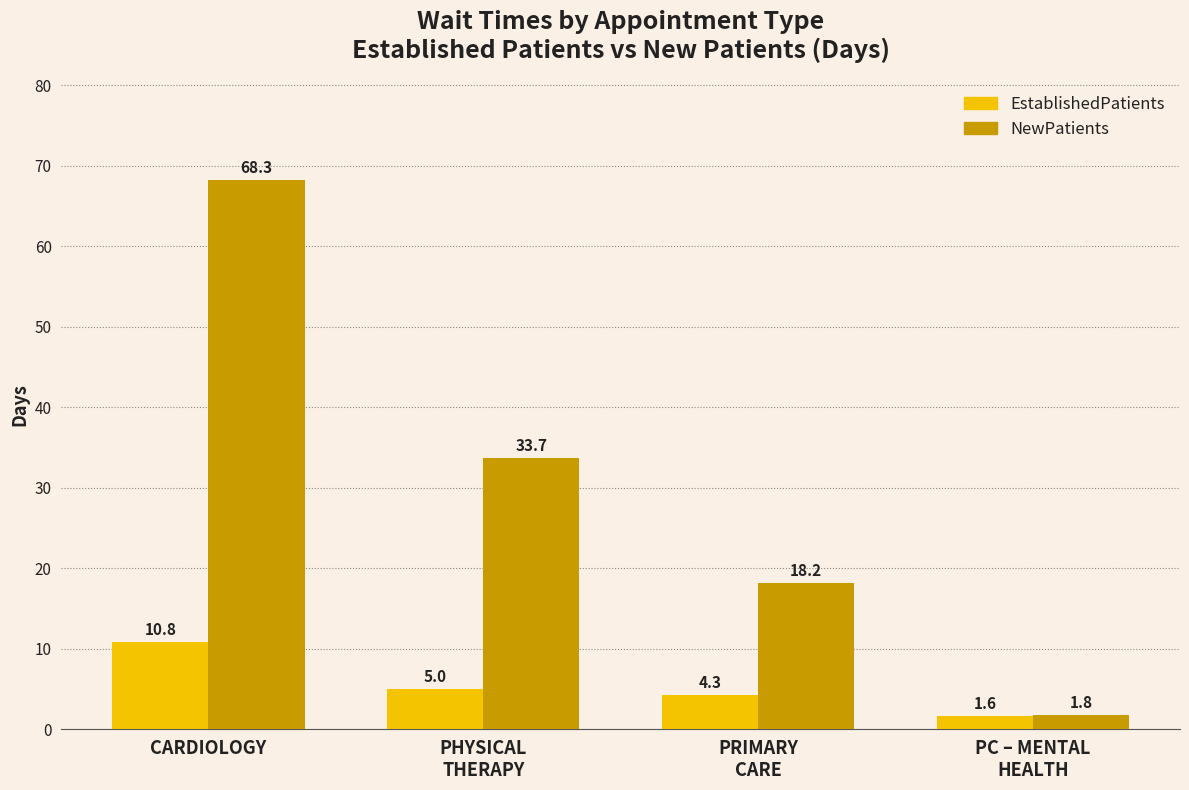

Reading left to right, extract all data points from this chart.

EstablishedPatients: 10.8	5.0	4.3	1.6
NewPatients: 68.3	33.7	18.2	1.8